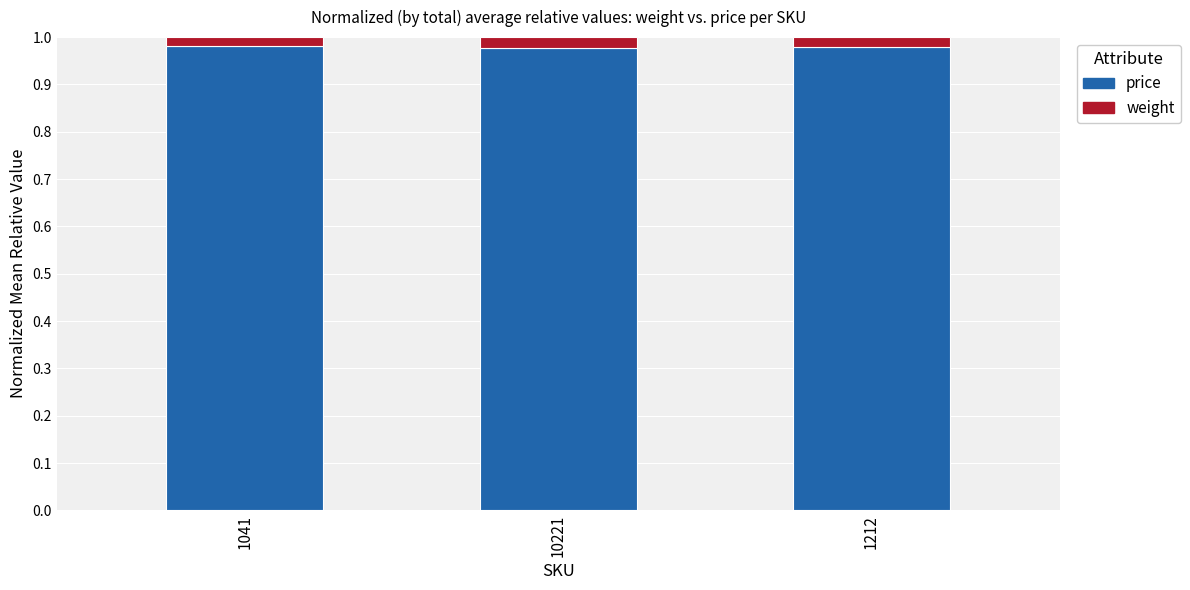

True or false: price has a value of 0.4 at 1212.

False